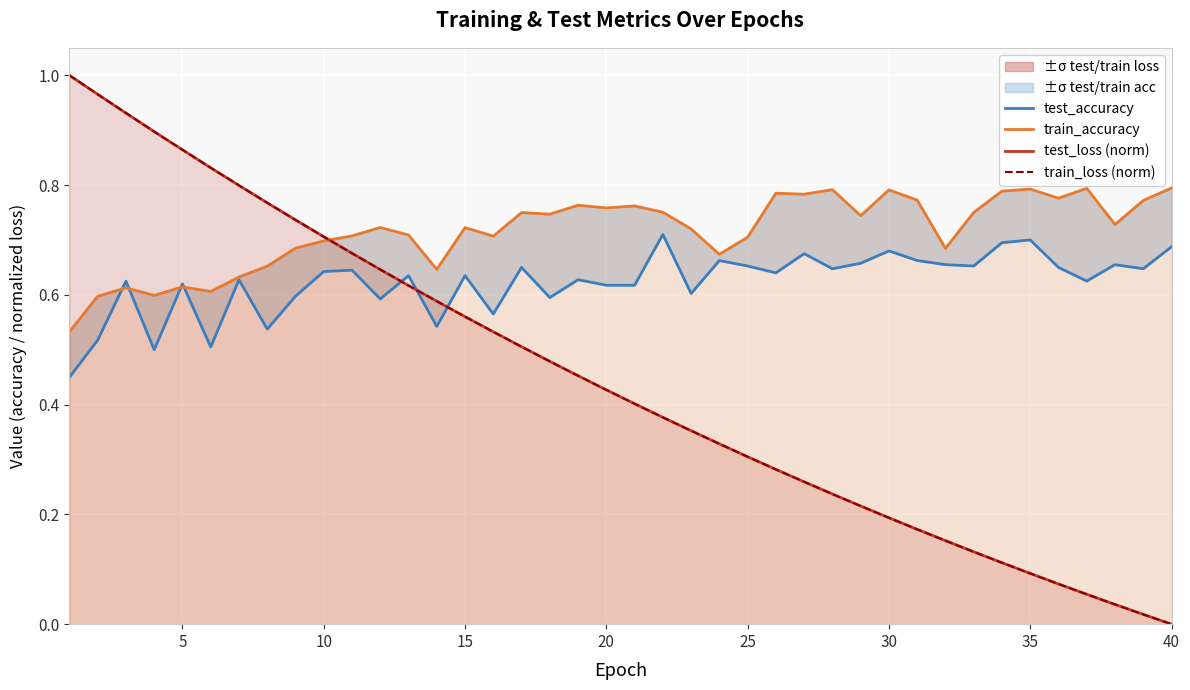

At which category is the sum across all series the highest?

10